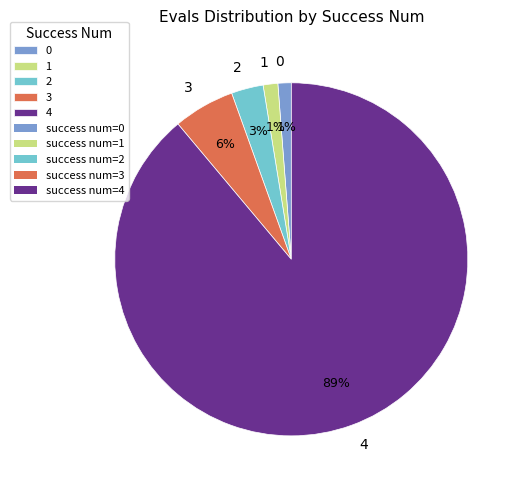

True or false: 4 accounts for 79% of the total.

False